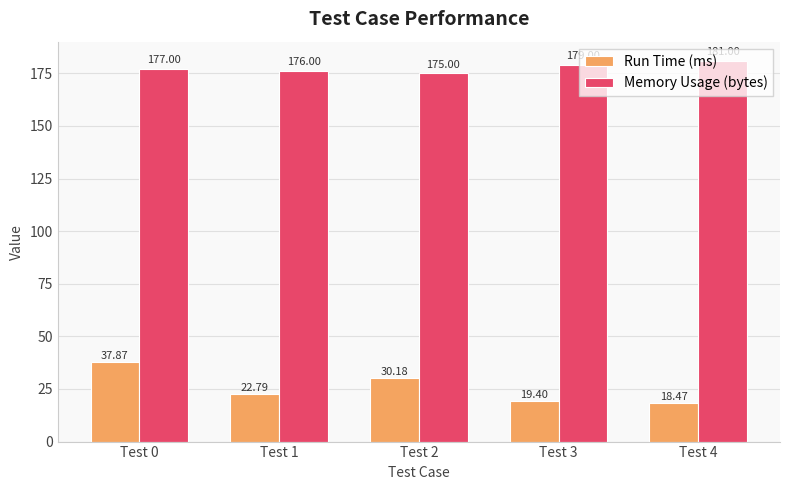

What value does the Run Time (ms) series have at Test 1?

22.8